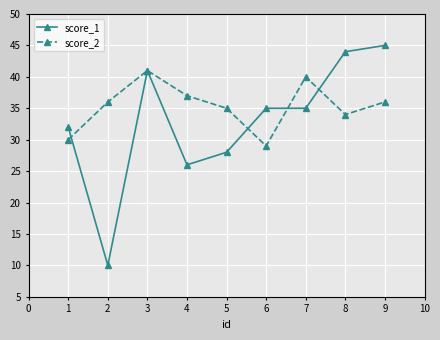

Rank the series at 2 from highest to lowest value.

score_2, score_1